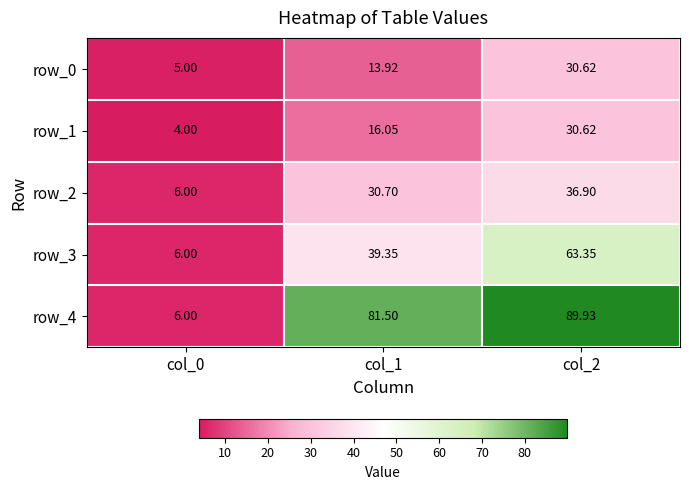

What is the average value of the row_0 series?

16.5